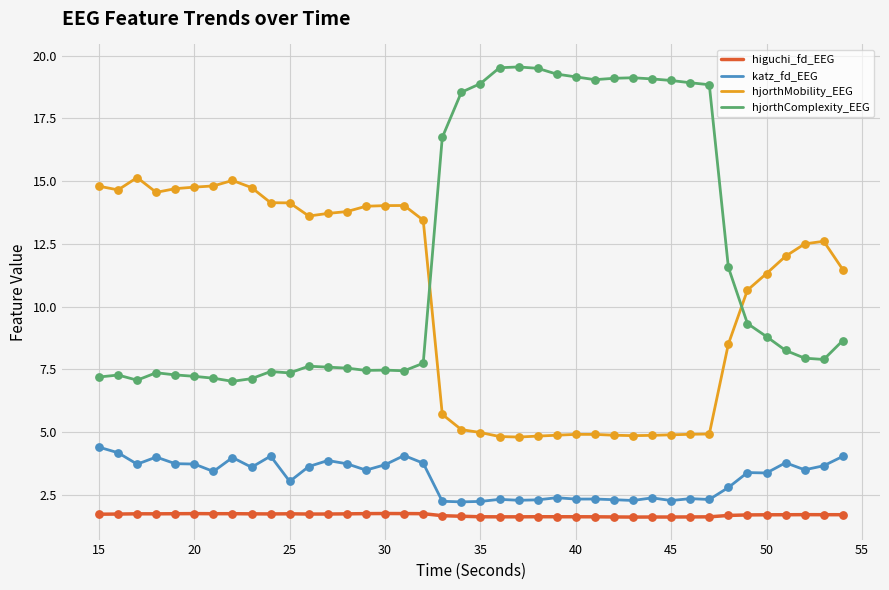

Which series has the largest total across all categories?

hjorthComplexity_EEG